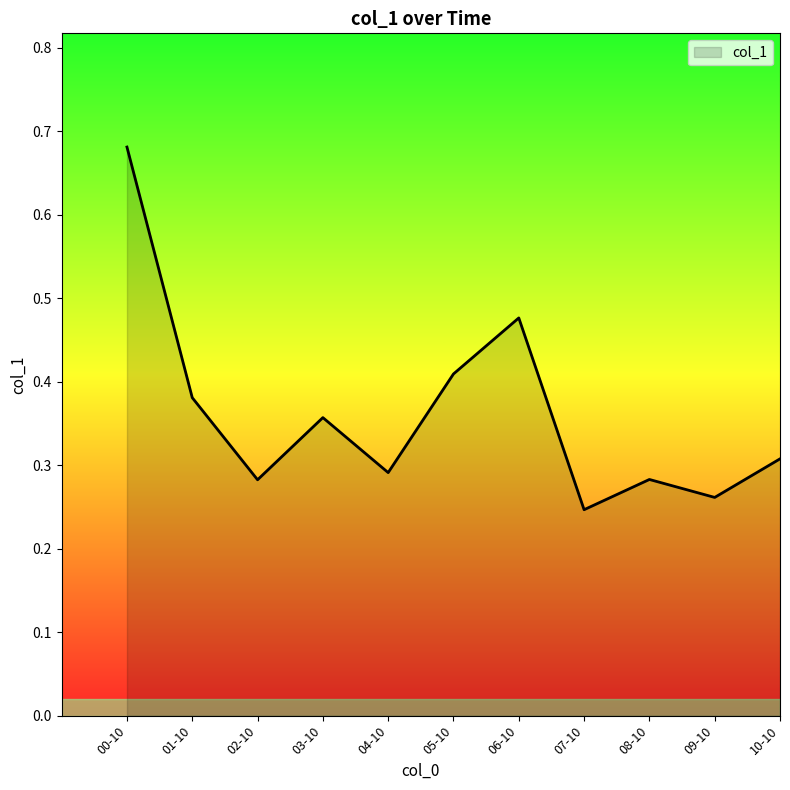

Which has a higher value, 00-10 or 07-10?

00-10